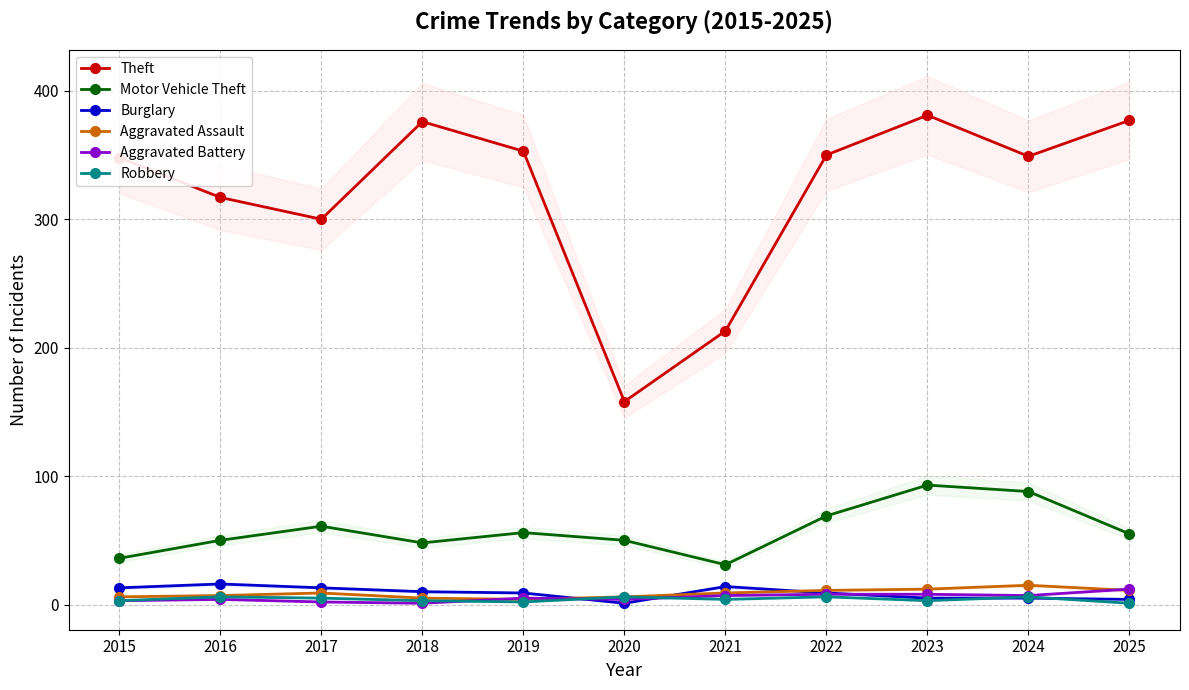

True or false: Theft and Aggravated Battery intersect in this chart.

False